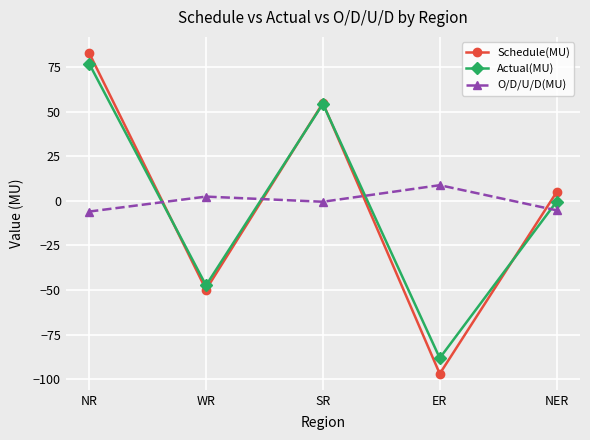

Is the value of O/D/U/D(MU) at NER greater than the value of Schedule(MU) at WR?

Yes